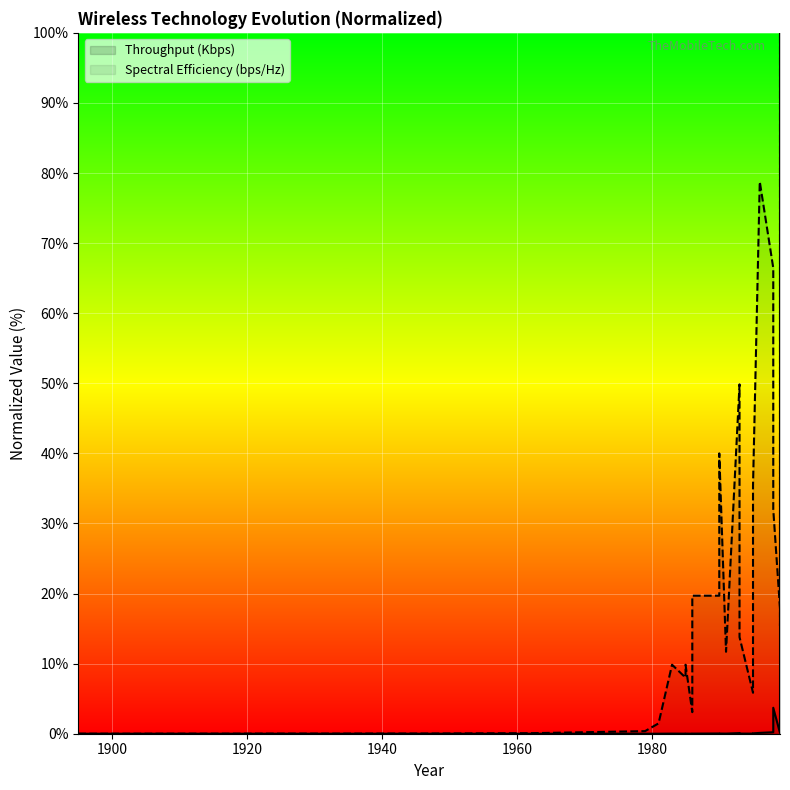

In Spectral Efficiency (bps/Hz), how many points are lower than both neighbors (excluding endpoints)?

5